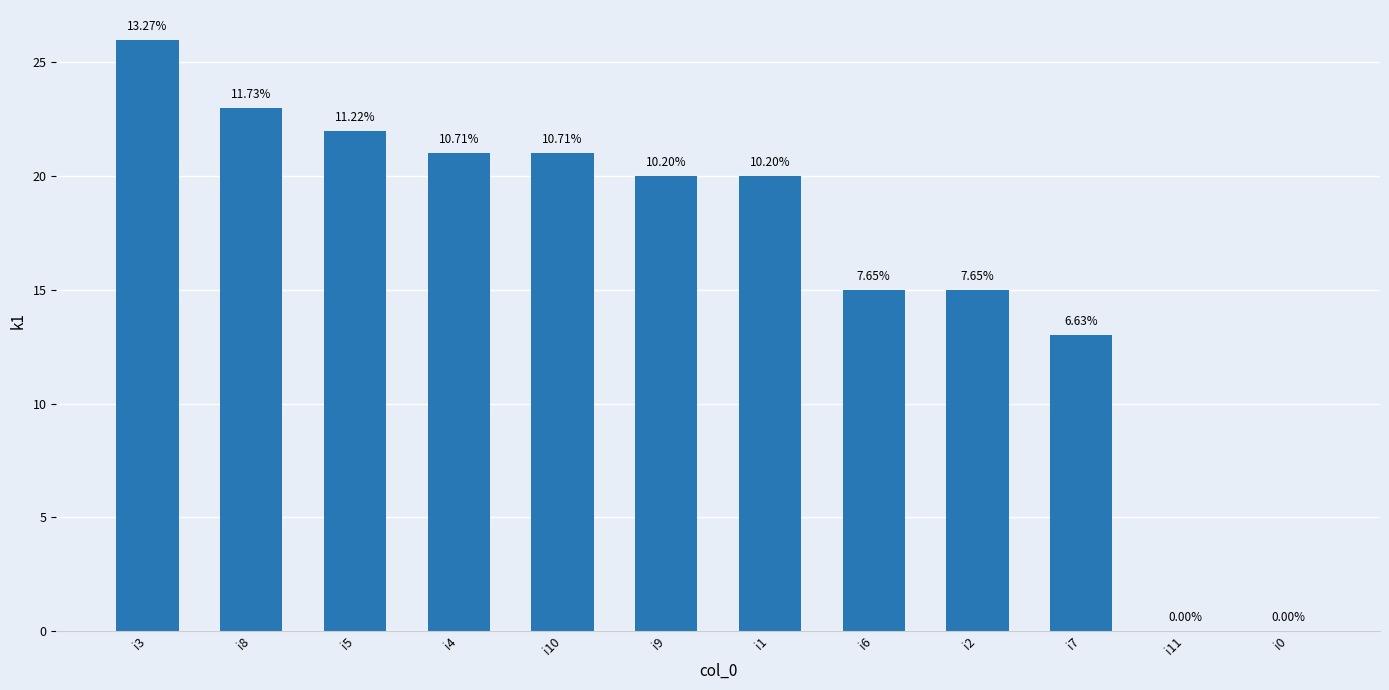

How many bars are there in total?

12